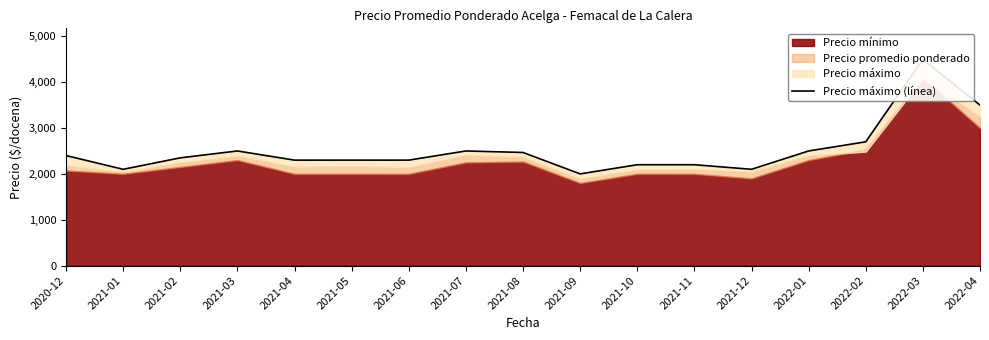

How many lines are shown in the chart?

1